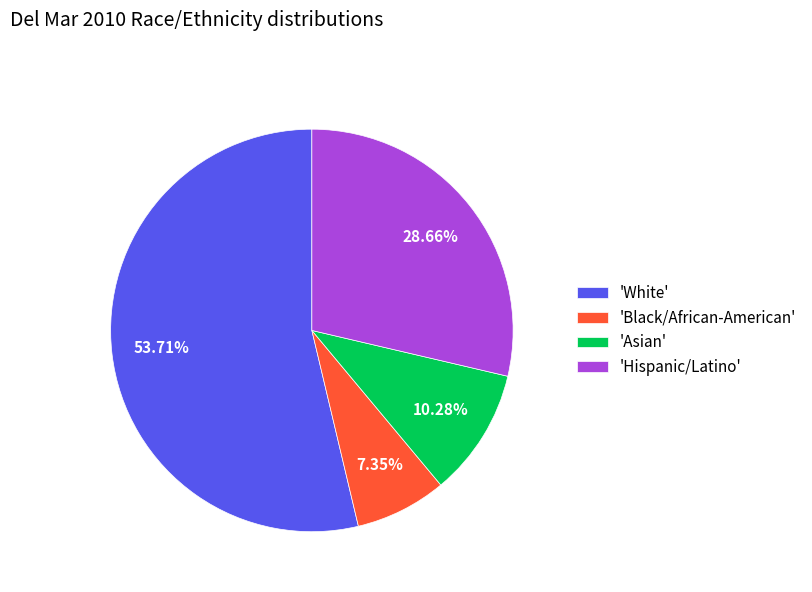

Rank the categories by value from highest to lowest.

'White', 'Hispanic/Latino', 'Asian', 'Black/African-American'